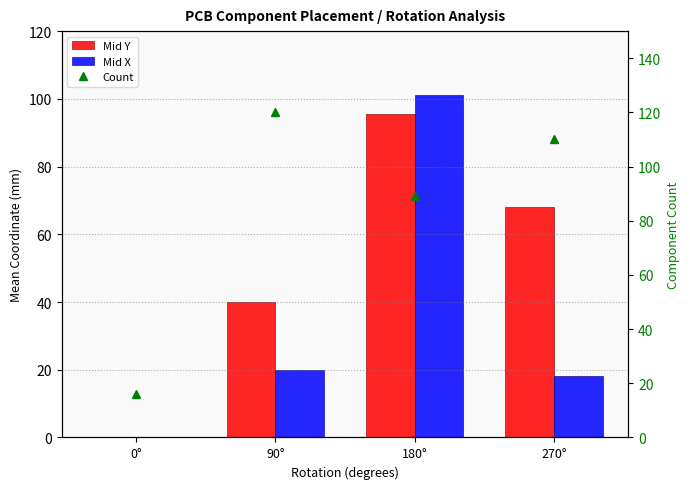

What is the label of the 2nd bar from the left?

90°